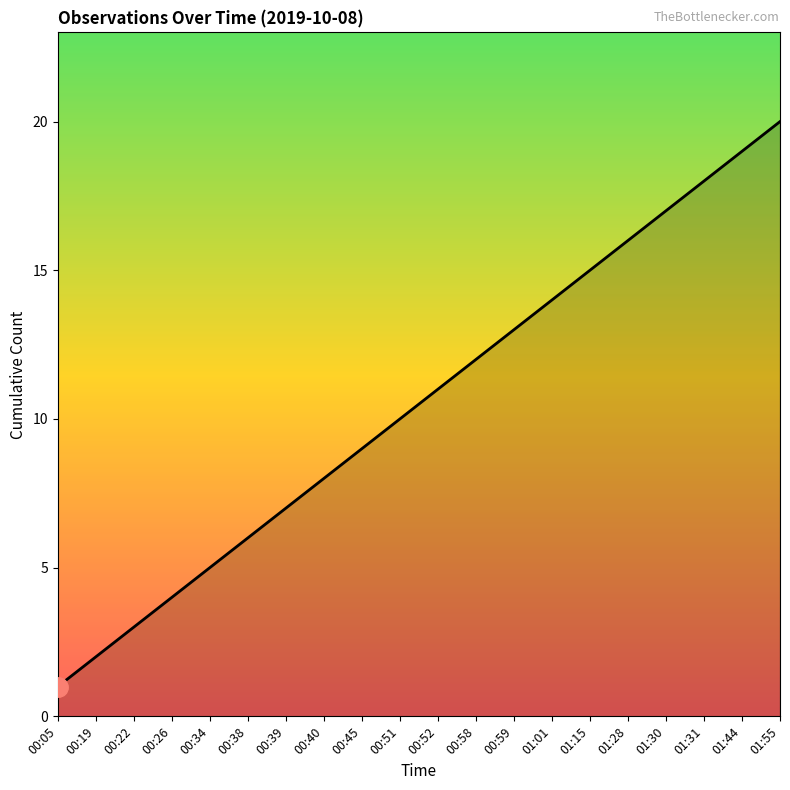

What is the approximate value at 00:26?

4